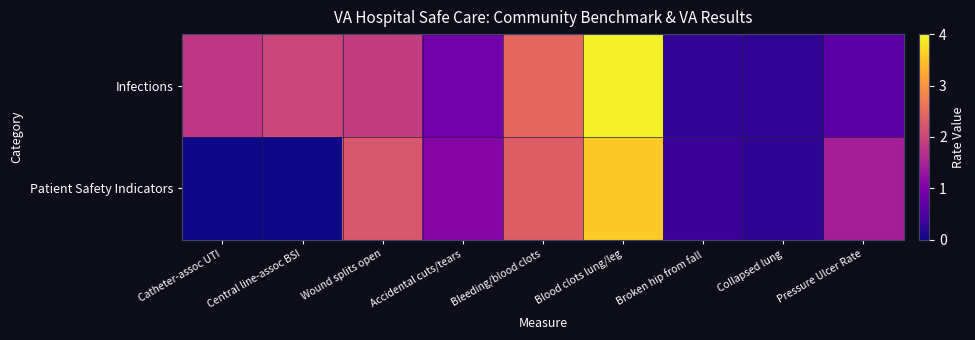

What is the total value across all series at Wound splits open?

4.1